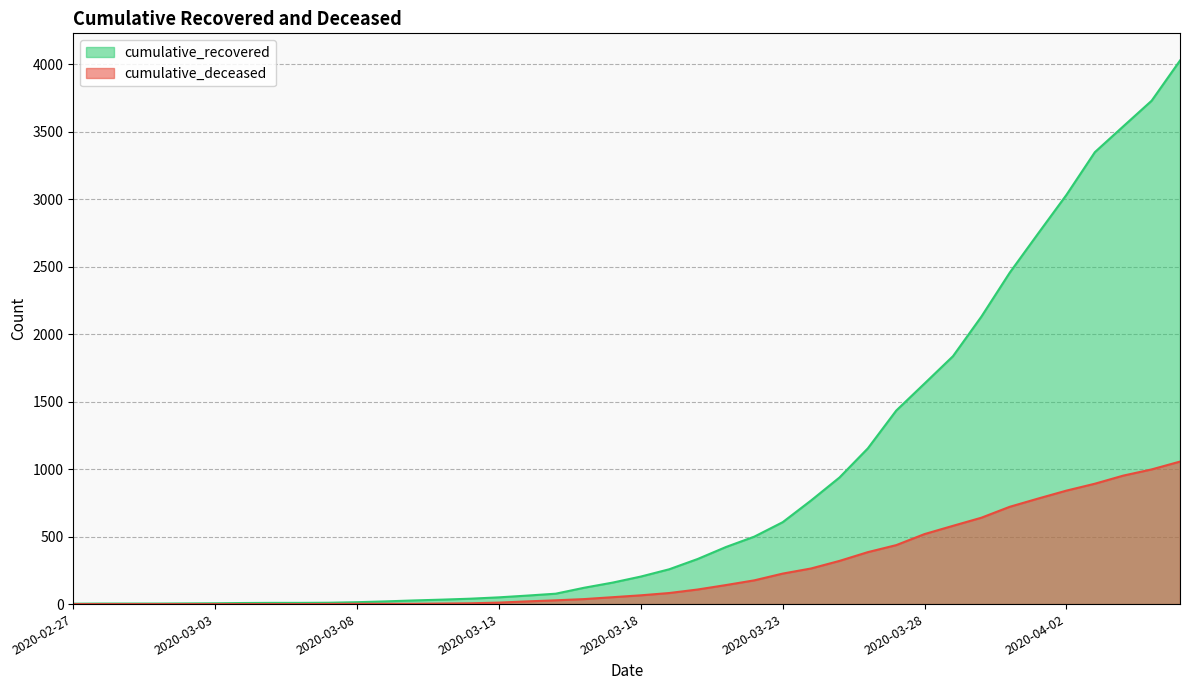

True or false: cumulative_recovered has a value of 3033 at 2020-04-02.

True